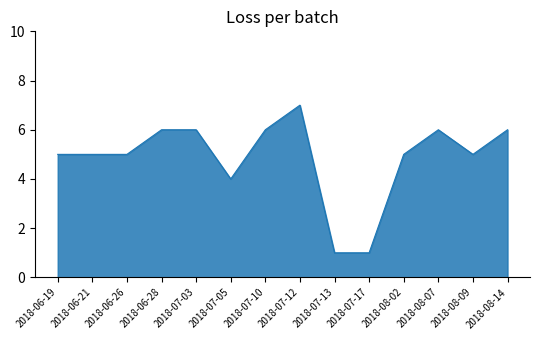

At which category does the chart reach its peak across all series?

2018-07-12